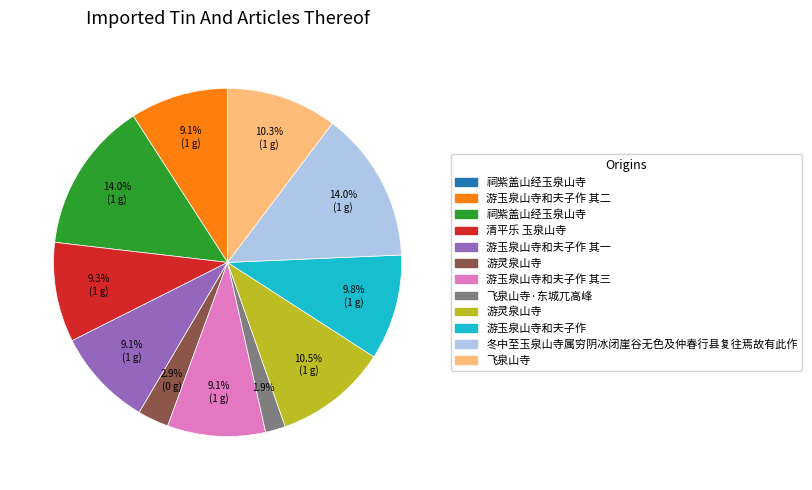

Does any single category account for the majority?

No